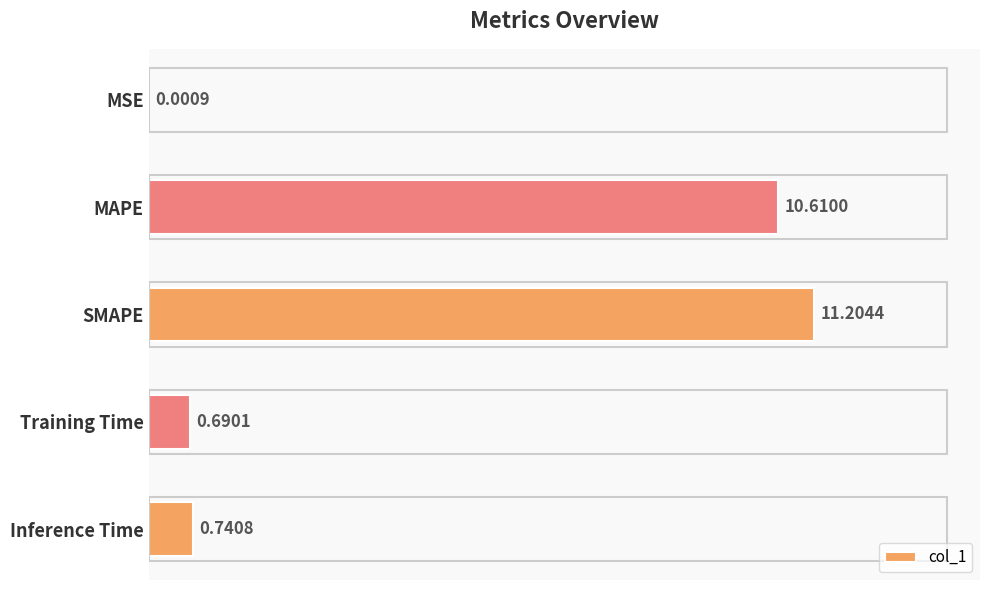

Between Training Time and SMAPE, which is larger?

SMAPE